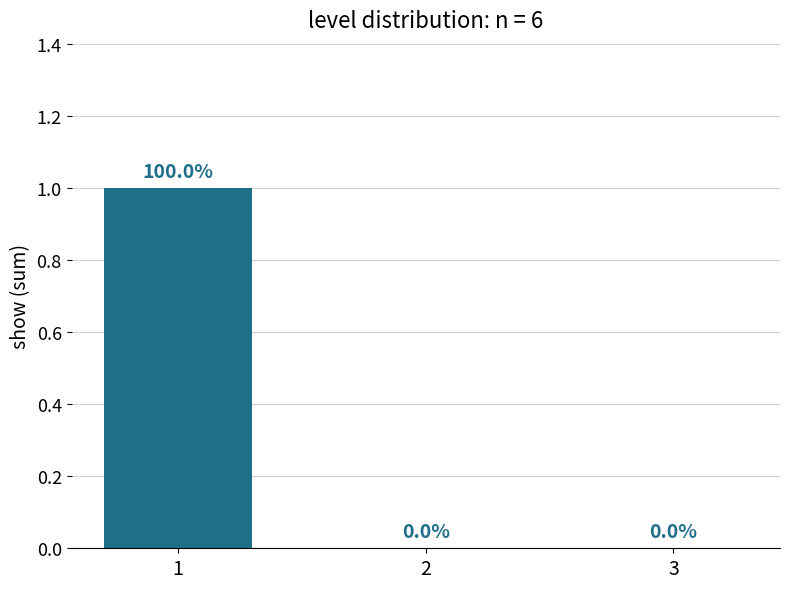

How many values are between 0 and 1?

3